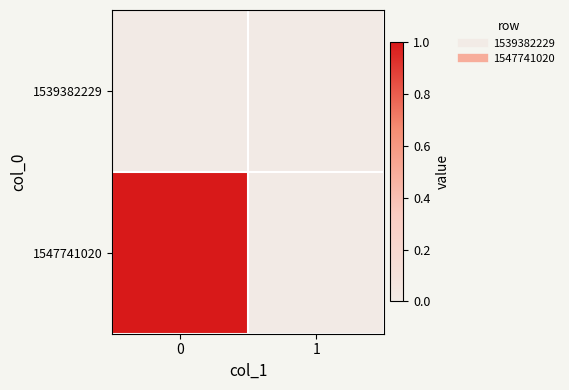

Which series has the largest range (max minus min)?

1547741020